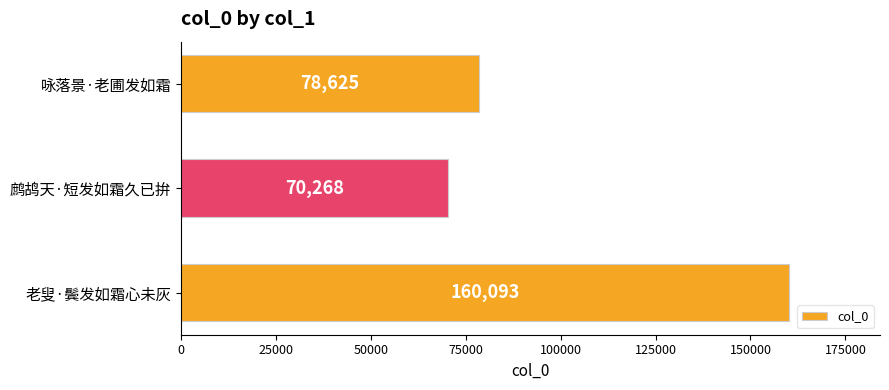

Which category has the highest value across all series?

老叟·鬓发如霜心未灰